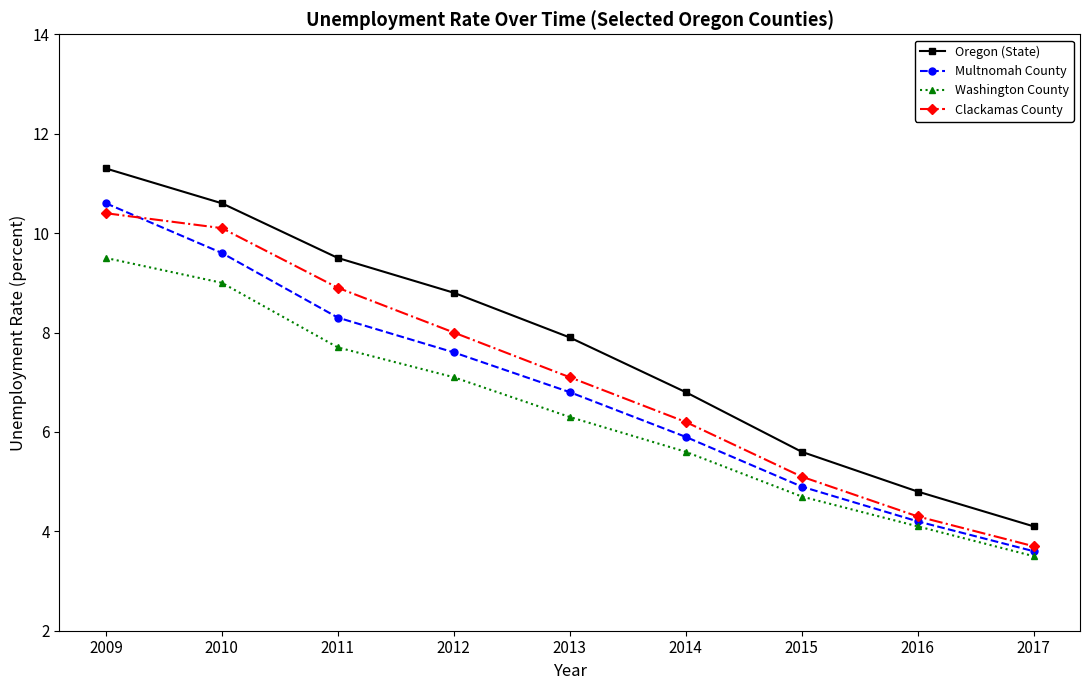

True or false: Washington County and Oregon (State) intersect in this chart.

False